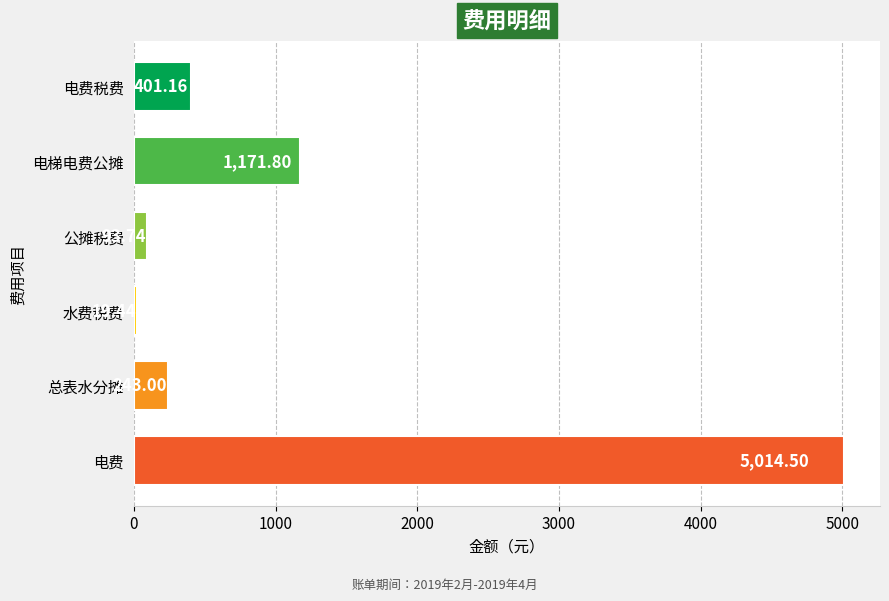

What is the average value?

1157.3